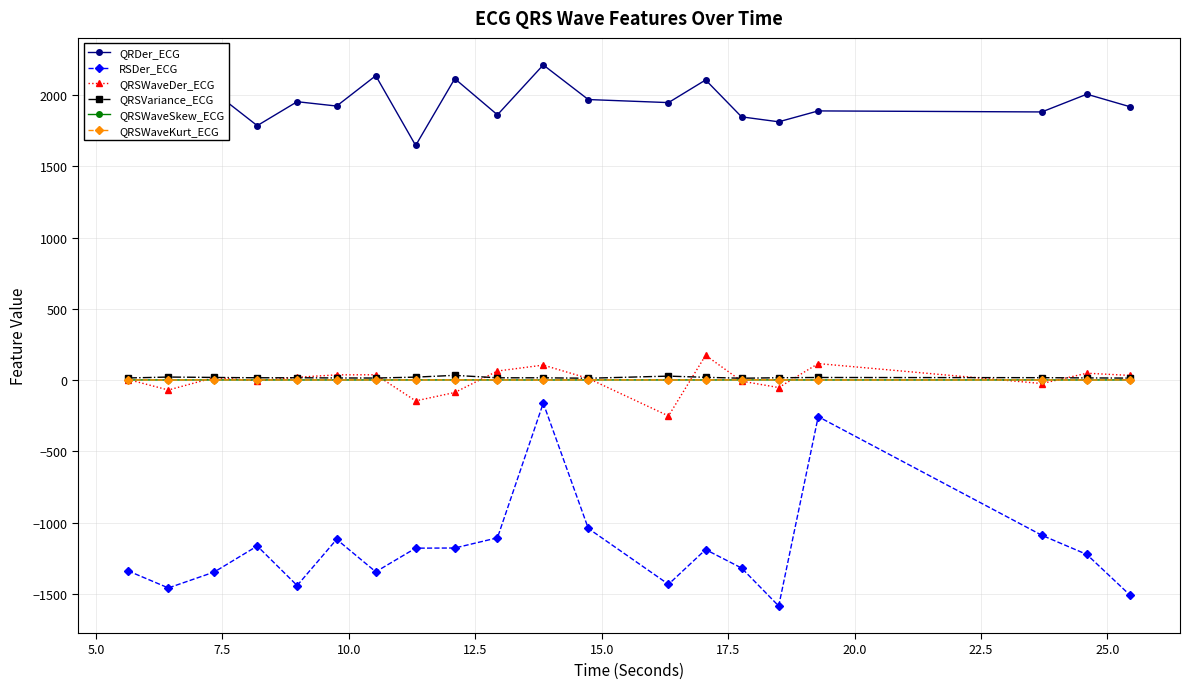

True or false: QRSWaveDer_ECG and RSDer_ECG cross at least once.

False